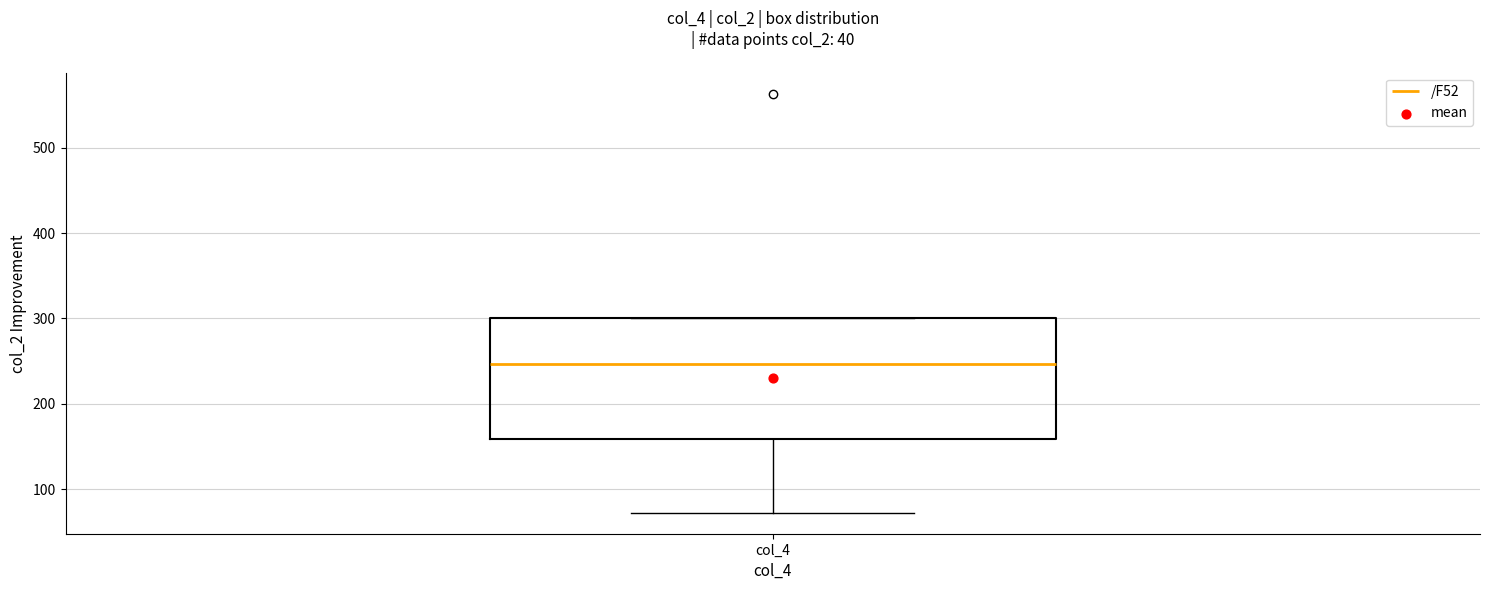

Read this box plot against the y-axis: the position of the median line, the range covered by the box, and the ends of both whiskers. The values are not printed on the chart, so give them approximately, as read against the axis.

median 250, box 160 to 300, whiskers 70 to 300